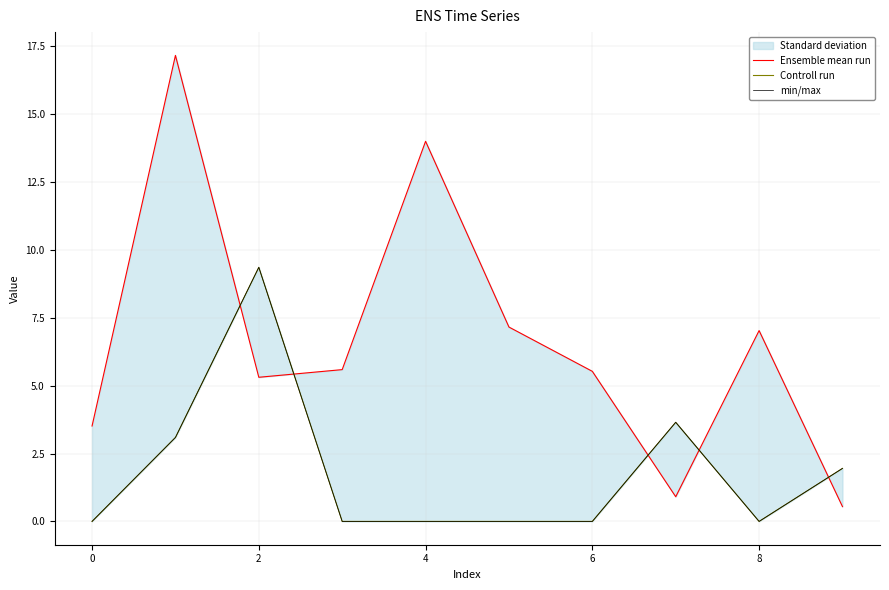

The value of Controll run at 6 is 6.0. True or false?

False